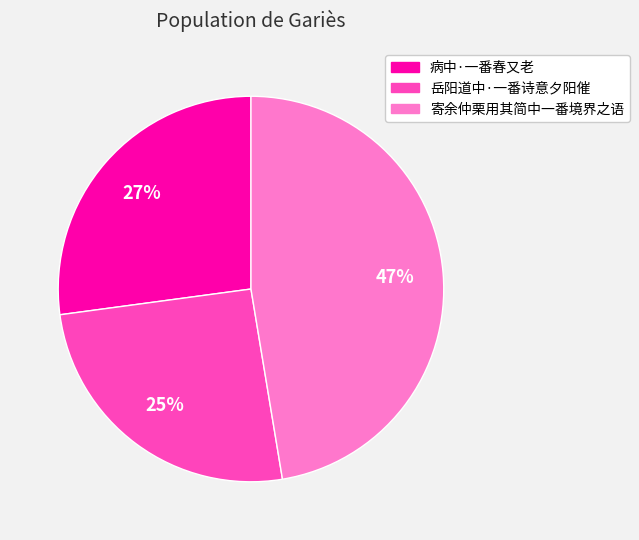

True or false: 寄余仲栗用其简中一番境界之语 accounts for 47% of the total.

True